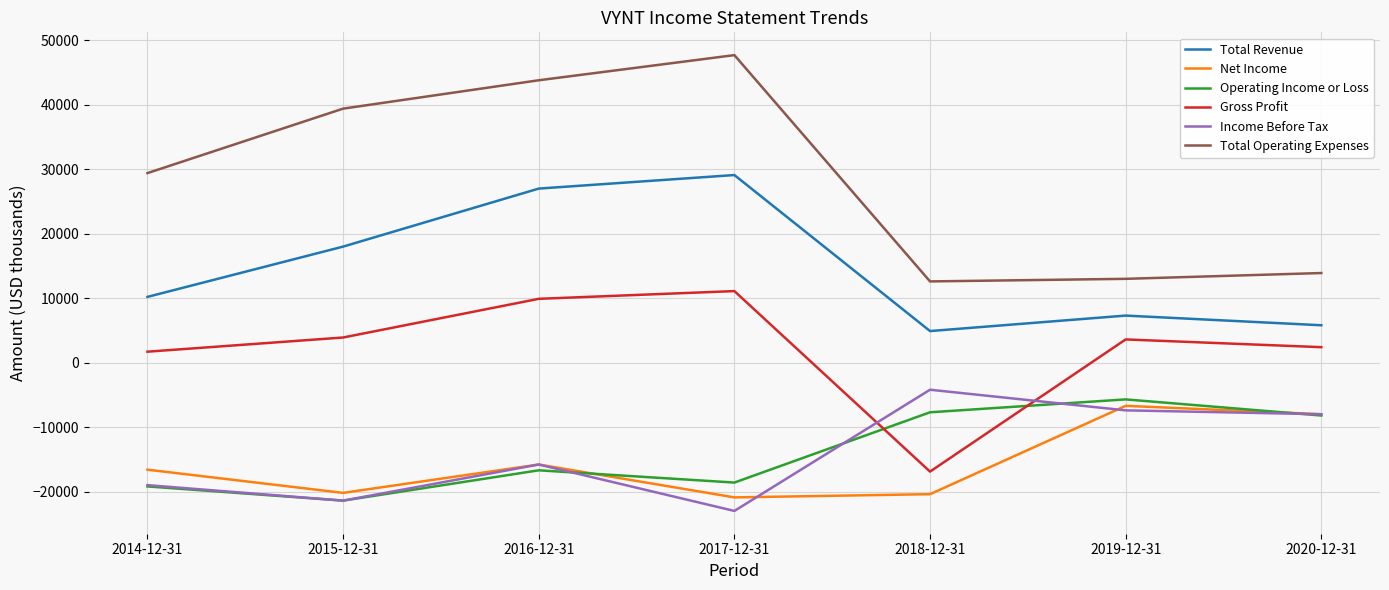

True or false: Net Income and Total Operating Expenses cross at least once.

False